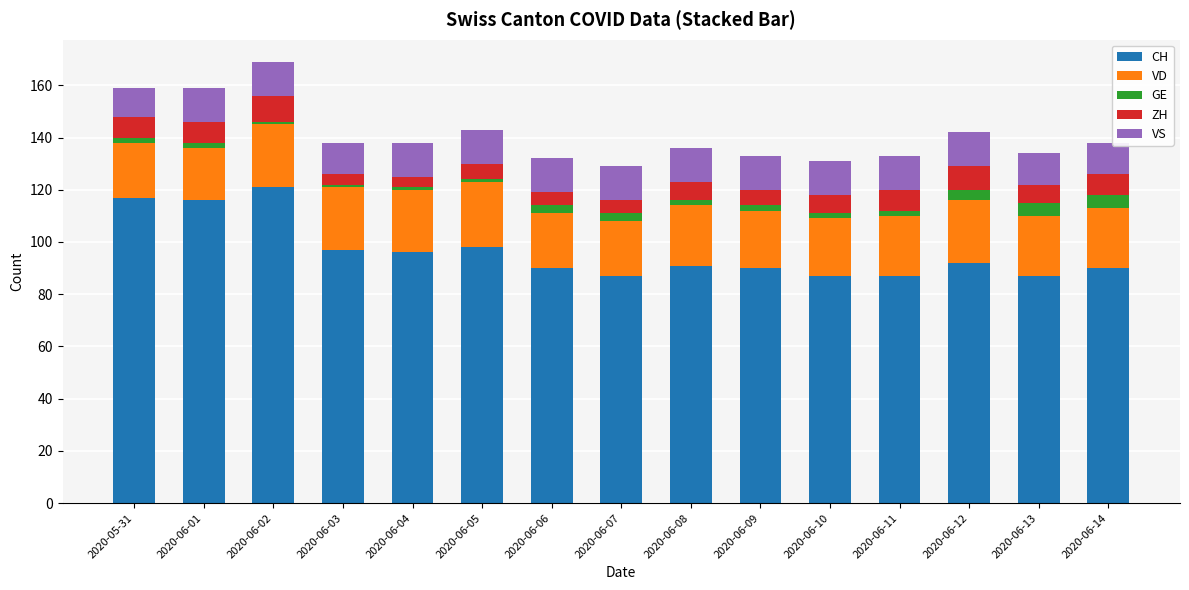

What is the total value across all series at 2020-06-13?

134